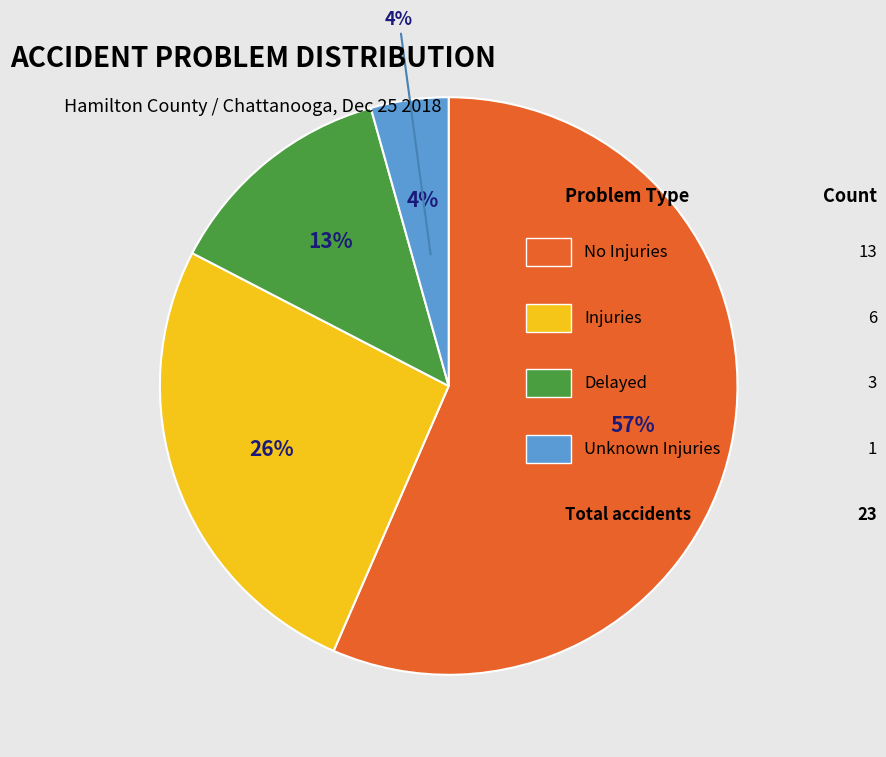

What is the total percentage of Delayed and No Injuries?

69.6%